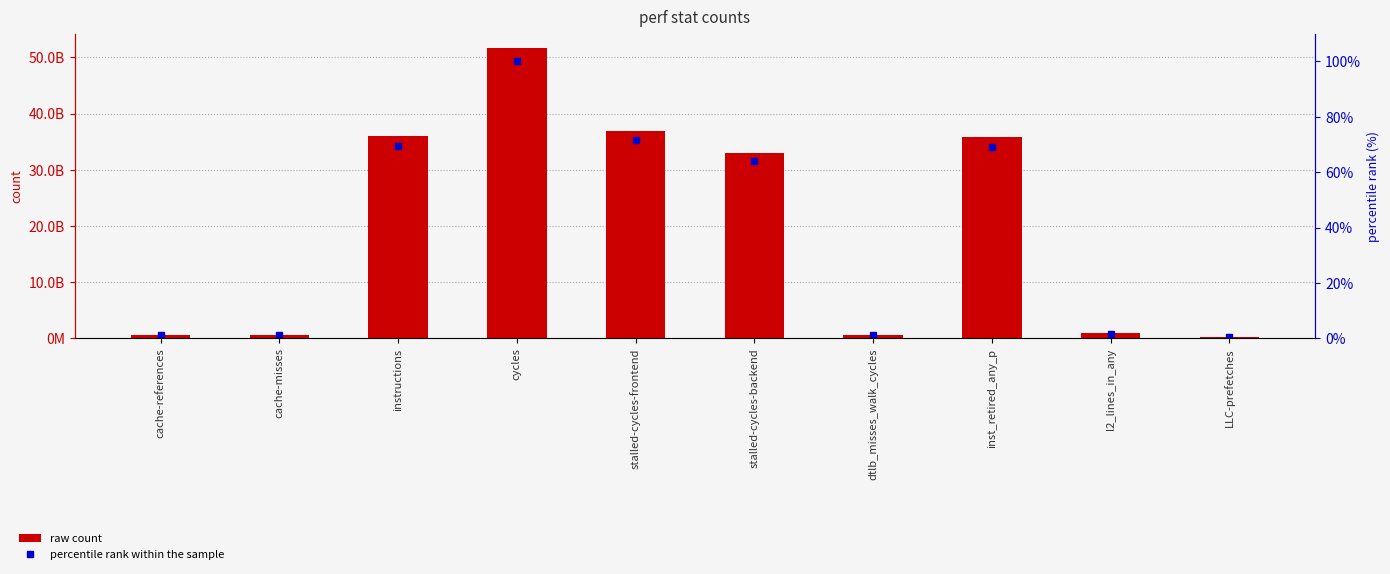

How many data points in percentile rank within the sample are above 63?

5